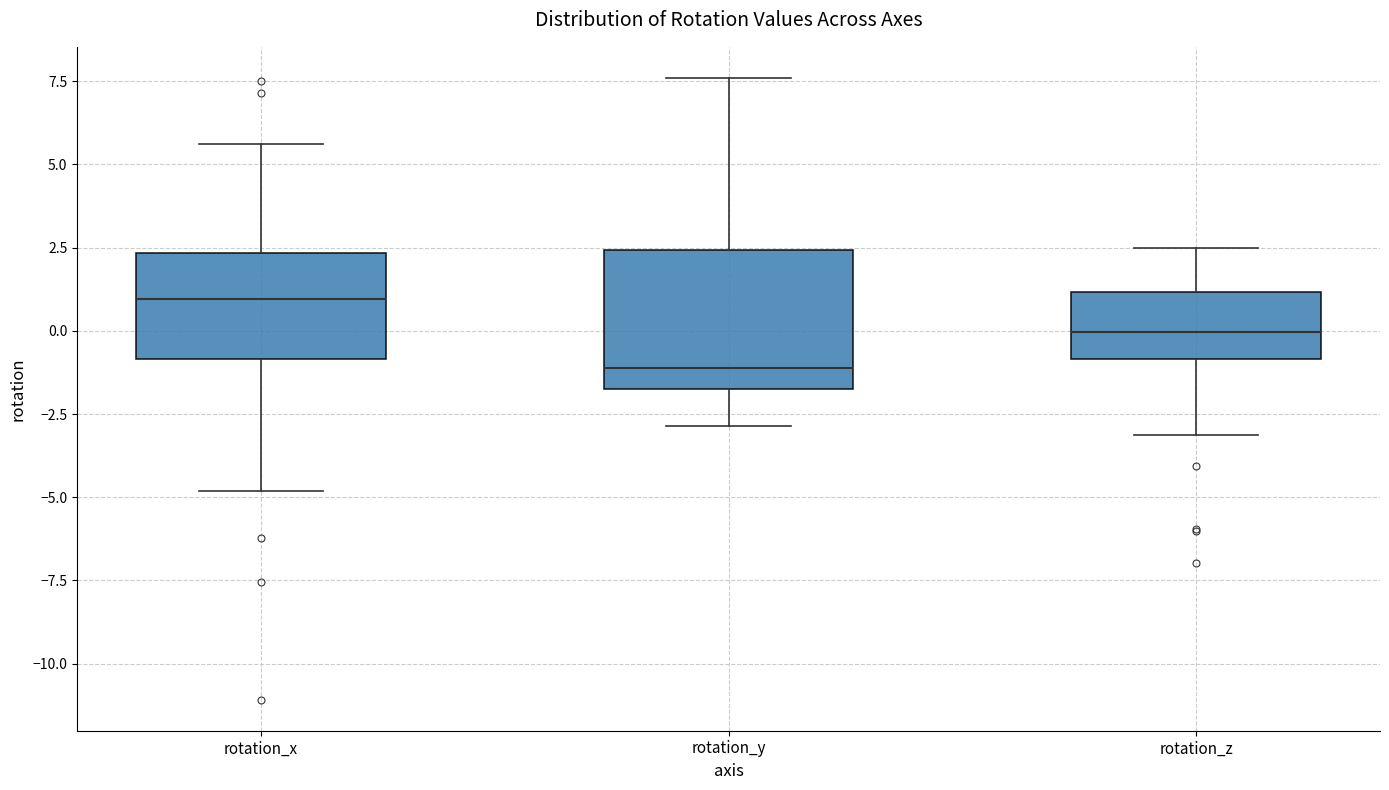

Reading left to right, read every box against the y-axis: the position of its median line, the range the box covers, and the ends of its whiskers. The values are not printed on the chart, so give them approximately, as read against the axis.

rotation_x: median 1.0, box -1.0 to 2.5, whiskers -5.0 to 5.5
rotation_y: median -1.0, box -2.0 to 2.5, whiskers -3.0 to 7.5
rotation_z: median 0.0, box -1.0 to 1.0, whiskers -3.0 to 2.5